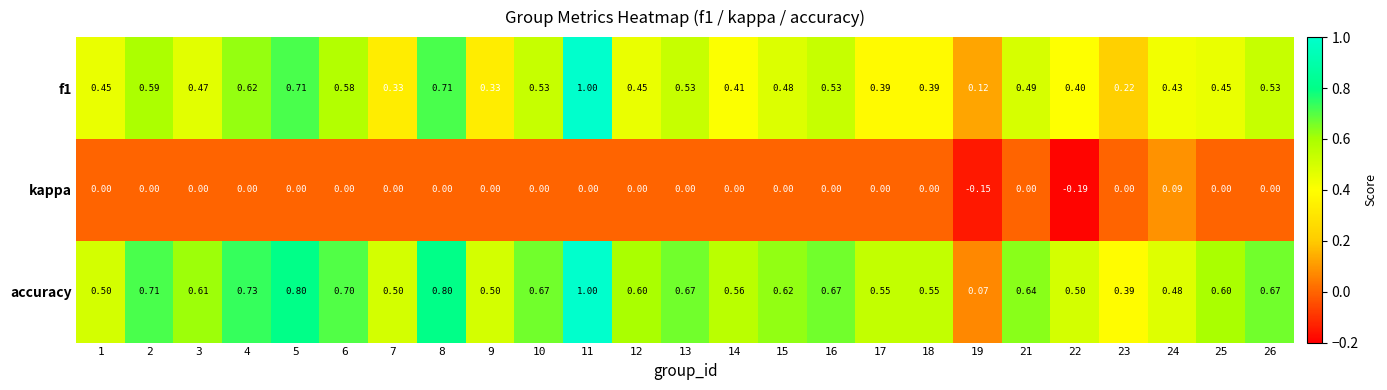

Which series has the largest total across all categories?

accuracy